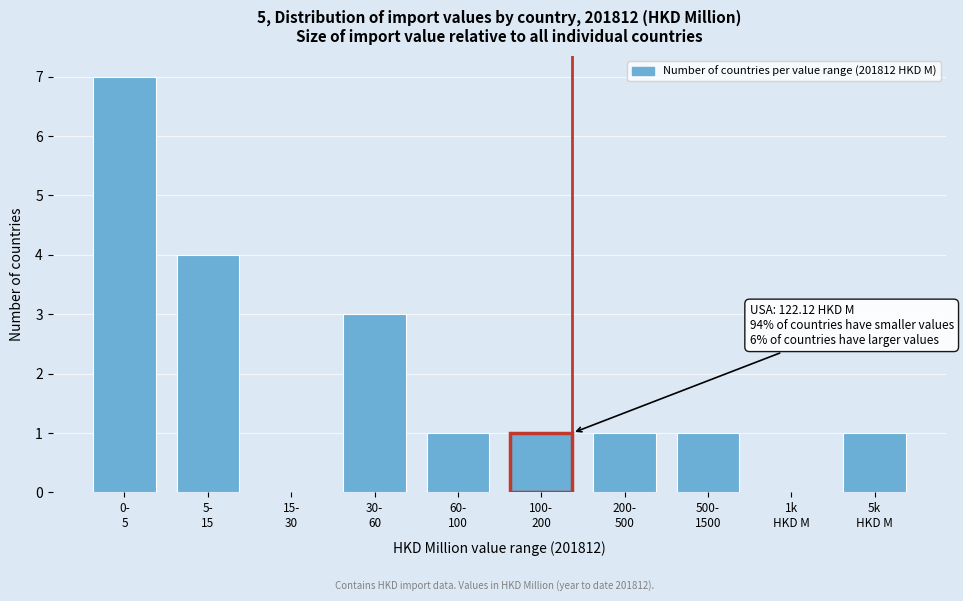

What is the maximum value shown in the chart?

7